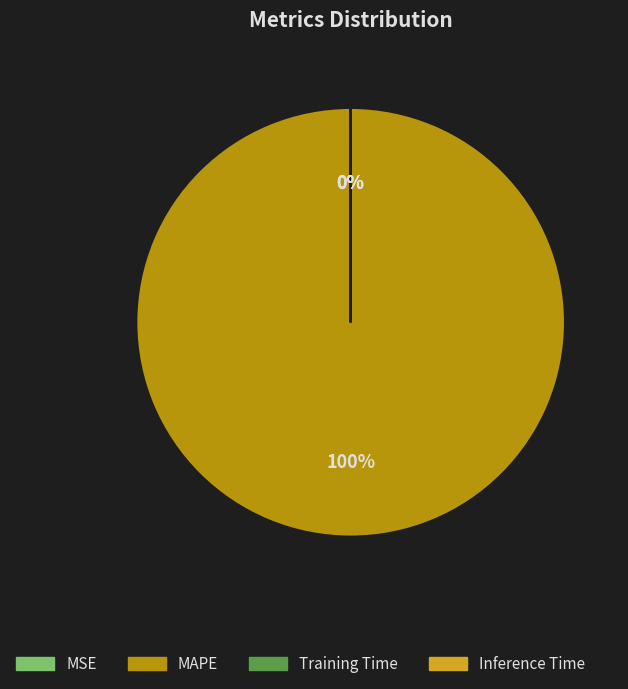

Which category accounts for the majority?

MAPE